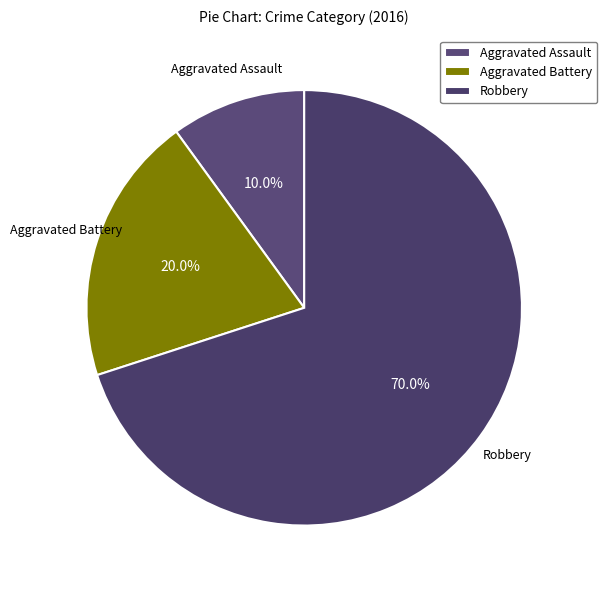

Between Aggravated Battery and Robbery, which is larger?

Robbery